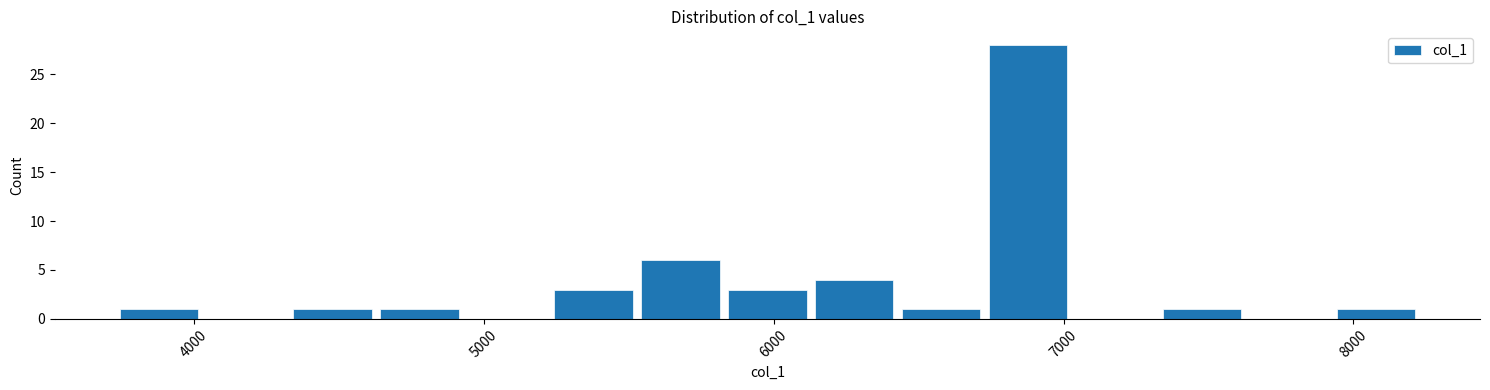

Read against the x-axis, roughly where is the centre of the tallest bar?

6900